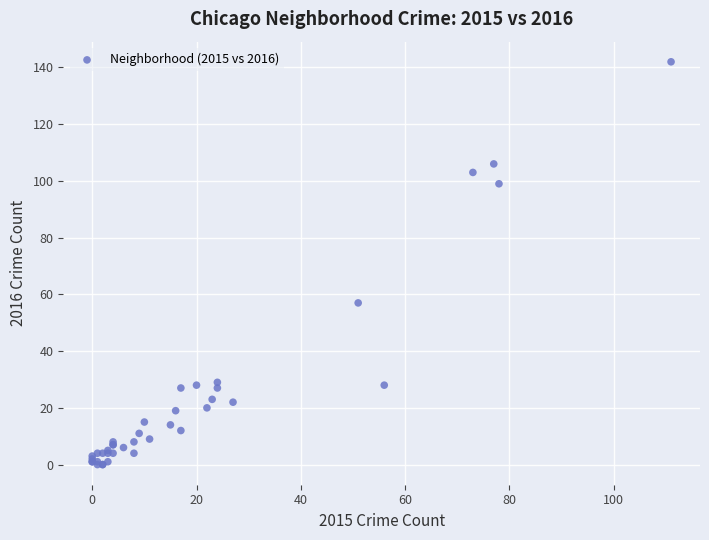

What Y value in the scatter plot is closest to 71?

57